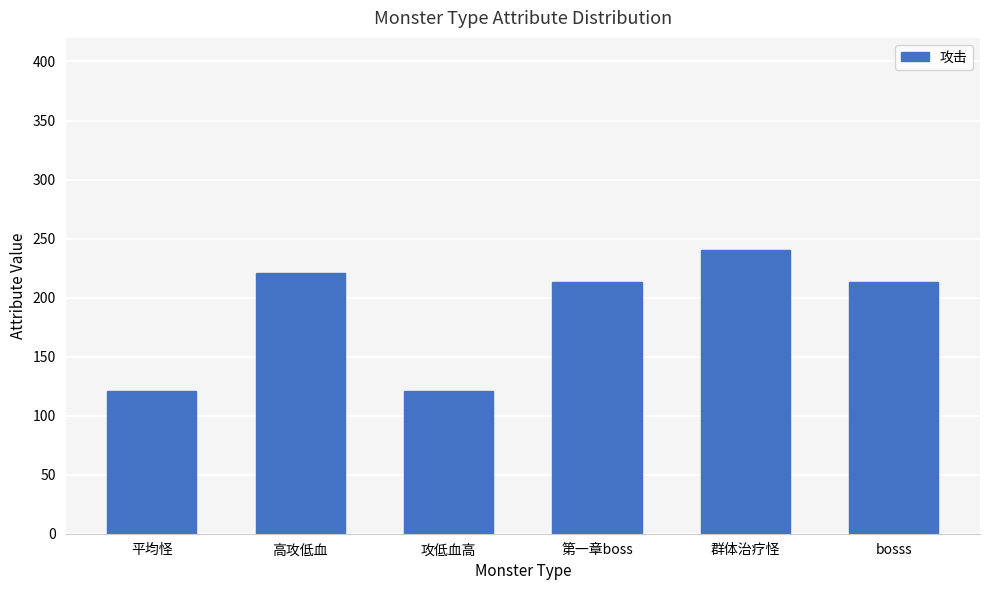

What is the difference between the maximum and minimum values?

119